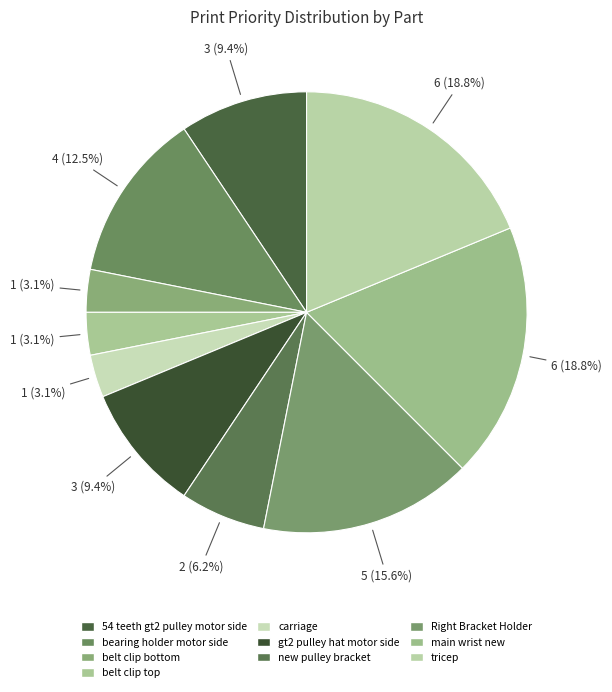

Count the number of slices in the pie.

10